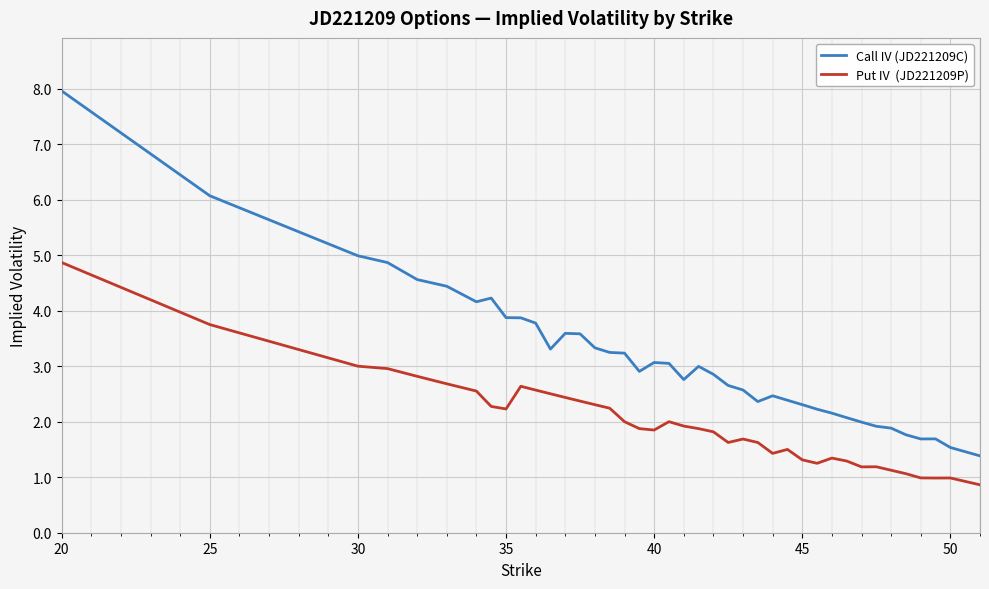

What is the smallest value displayed?

0.9